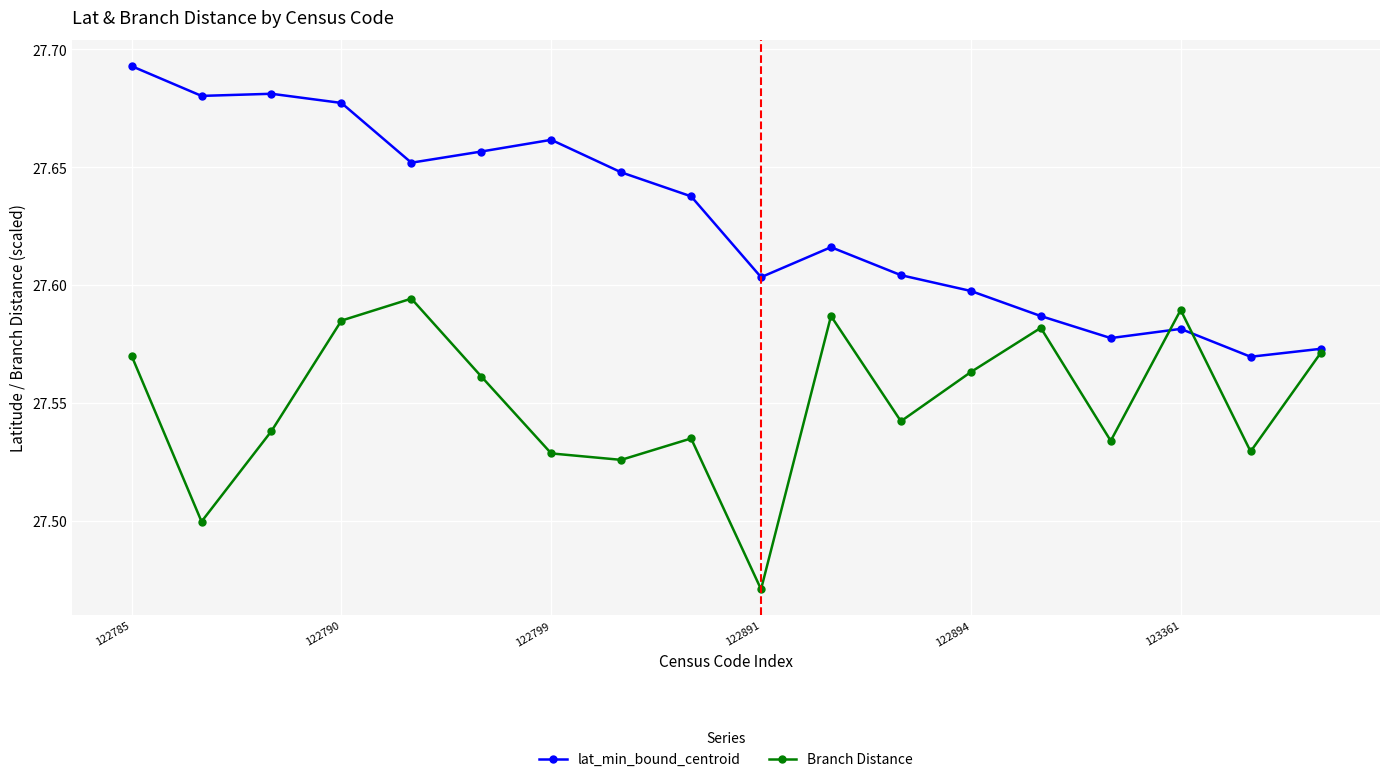

In Branch Distance, how many points are lower than both neighbors (excluding endpoints)?

6